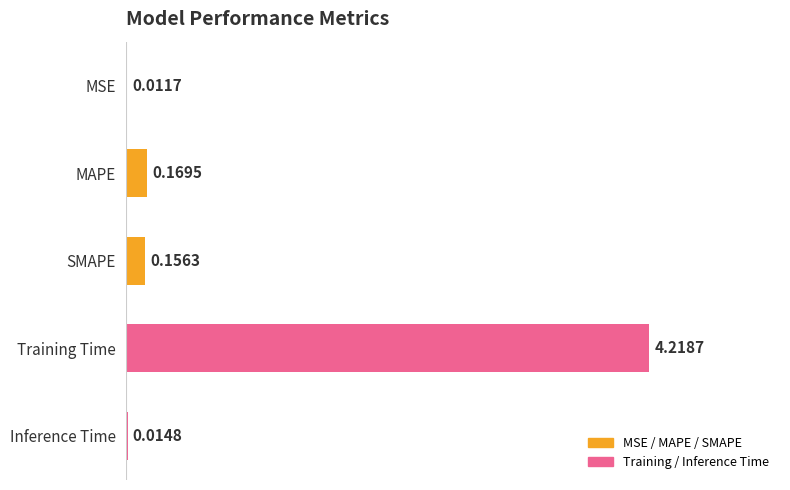

Where is the data nearest to the value 2?

MAPE